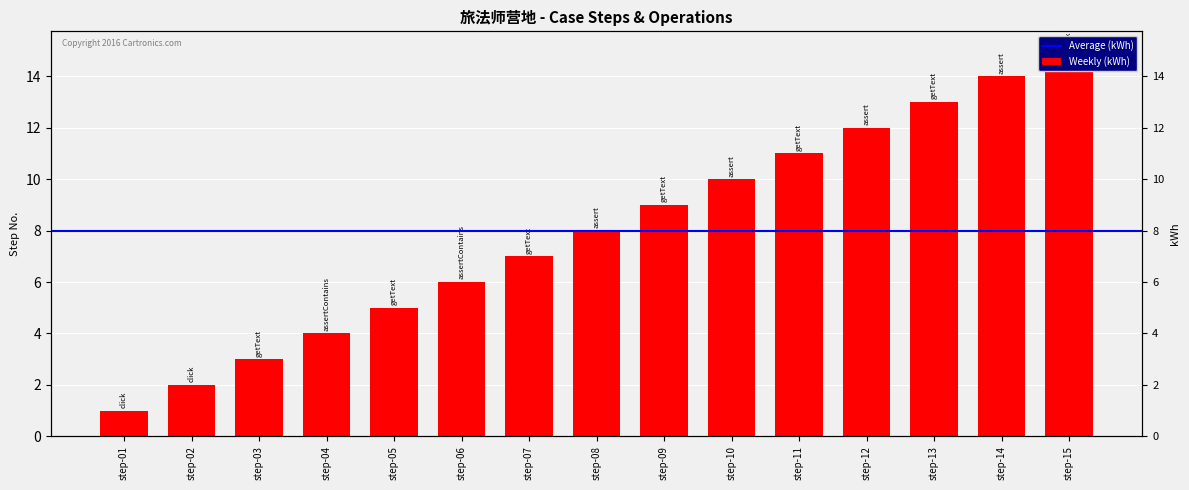

Reading left to right, extract all data points from this chart.

1	2	3	4	5	6	7	8	9	10	11	12	13	14	15